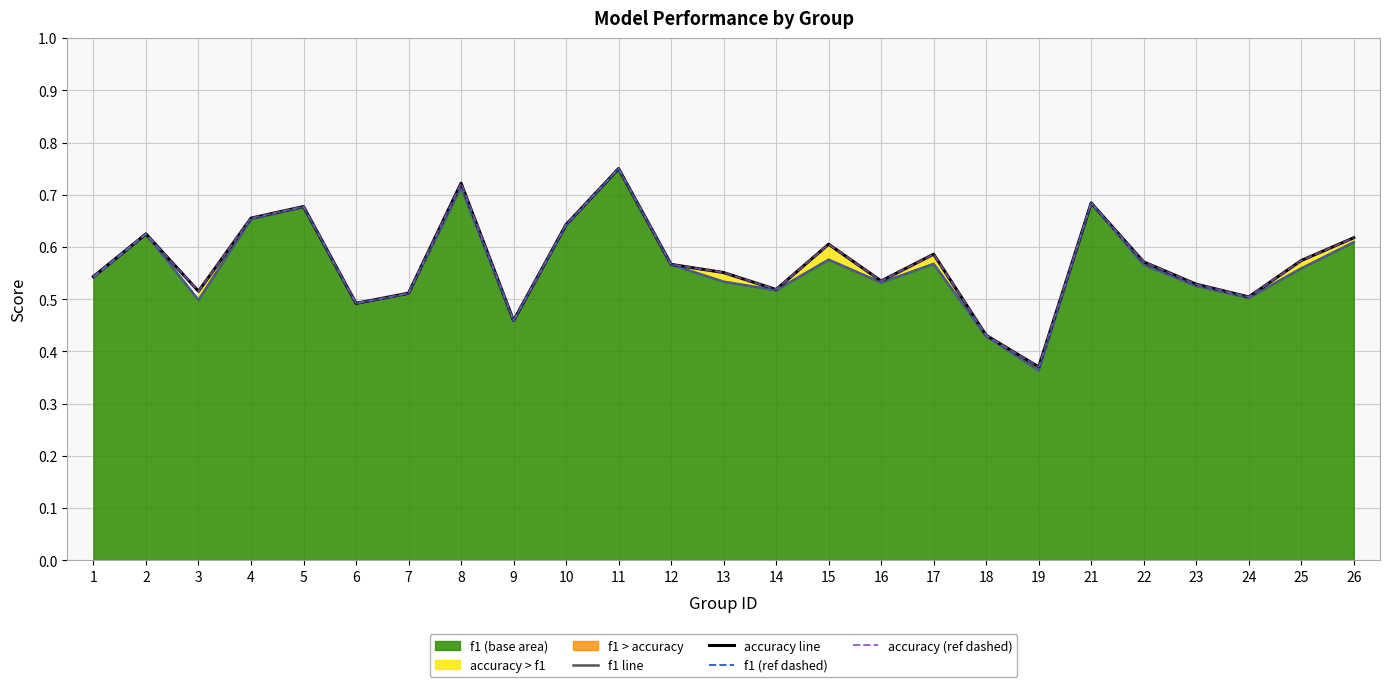

Which category has the lowest value in the accuracy (dashed ref) series?

19